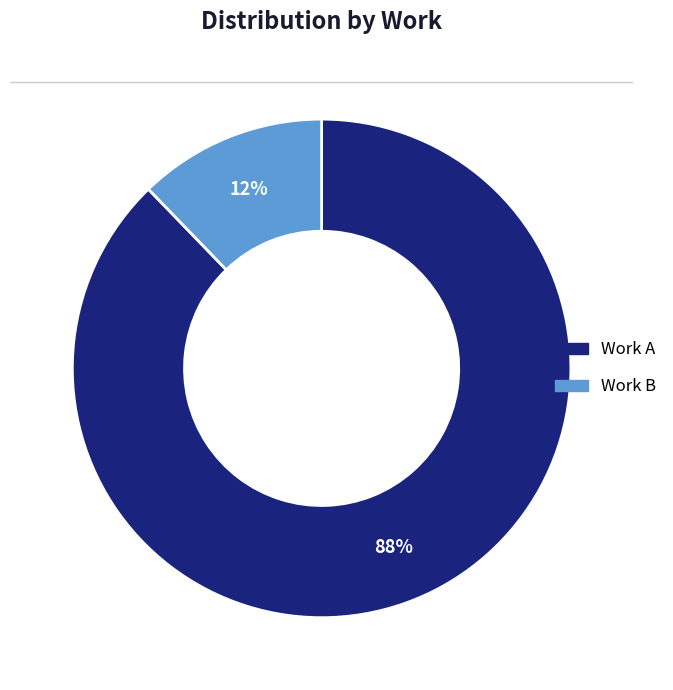

Does Work B account for over 50% of the chart?

No